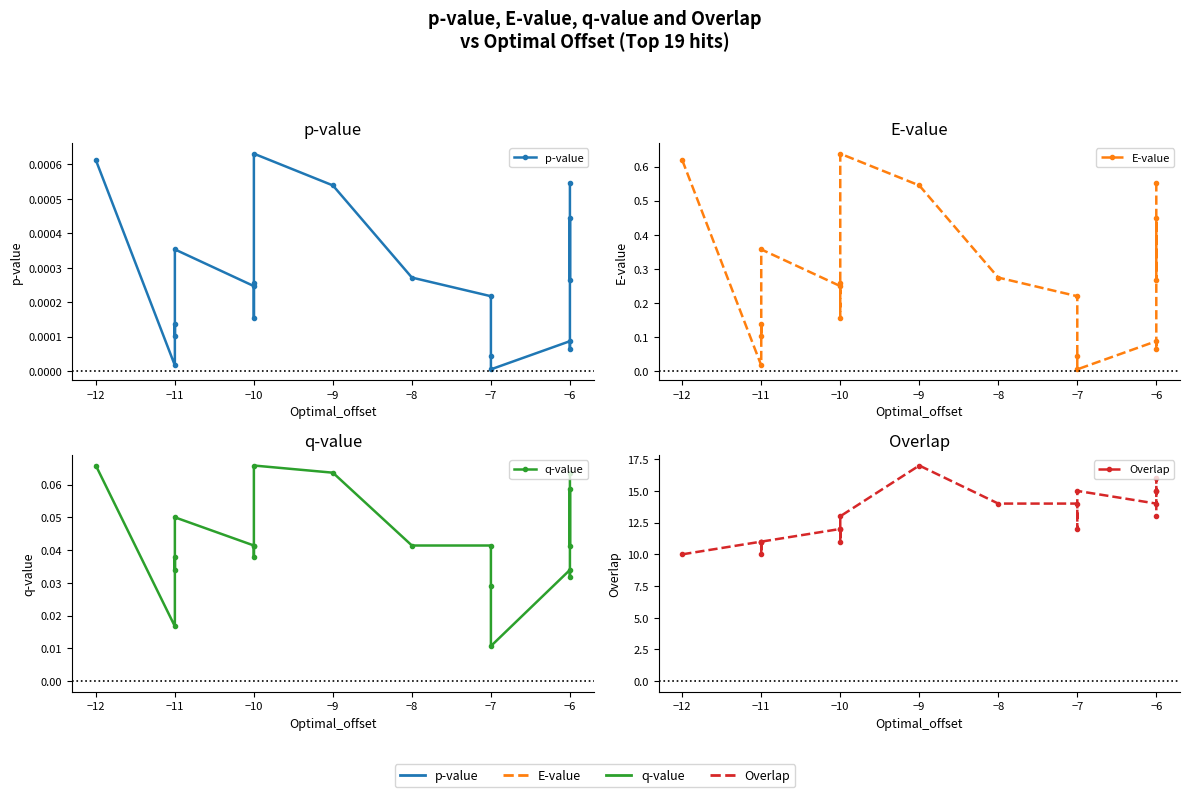

Between −11 and −6, which is larger?

−6